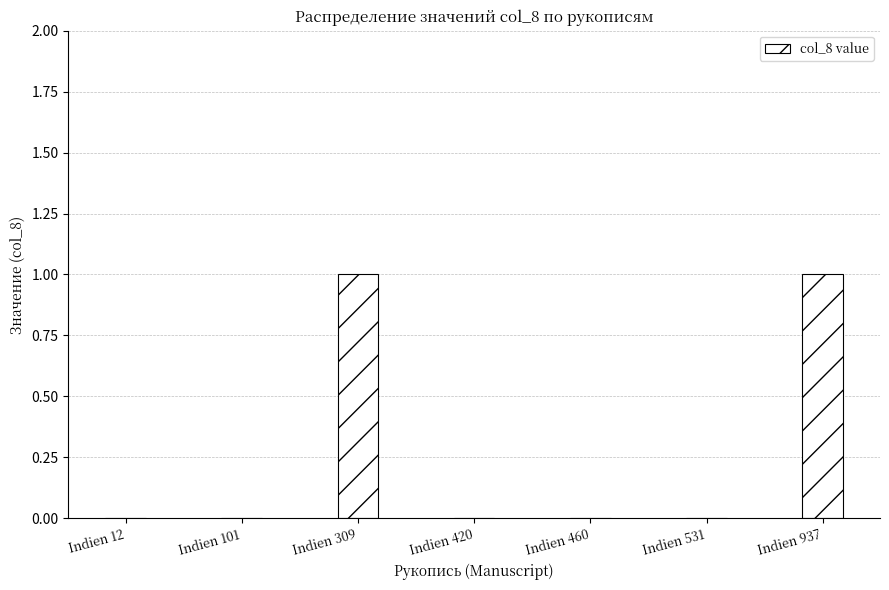

Is it true that the value at Indien 531 is 0?

True